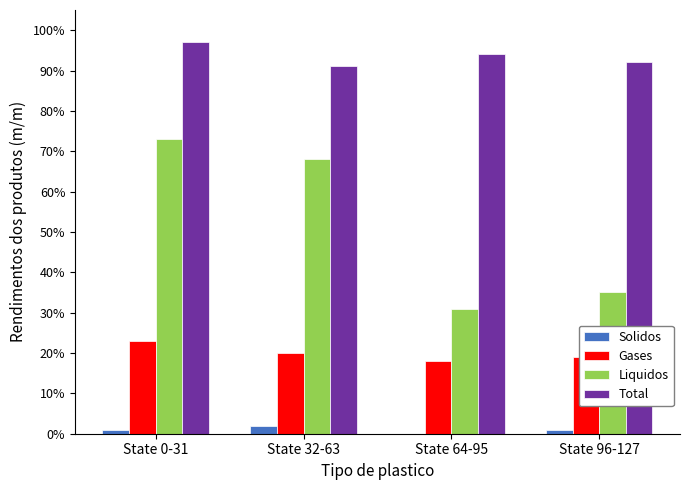

Read the Total value at State 64-95.

94